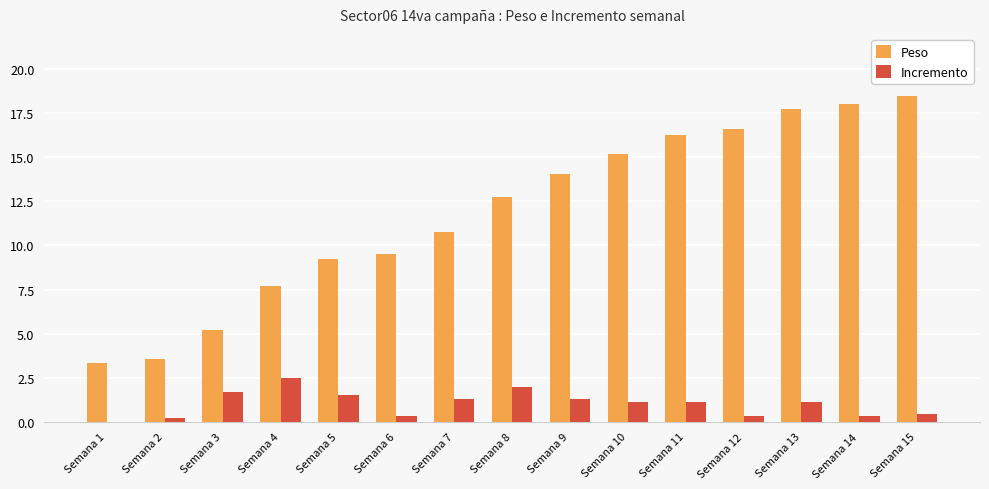

True or false: Peso has a value of 8.6 at Semana 10.

False